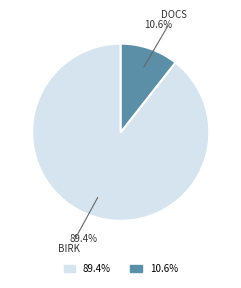

Is there a majority slice in this chart?

Yes